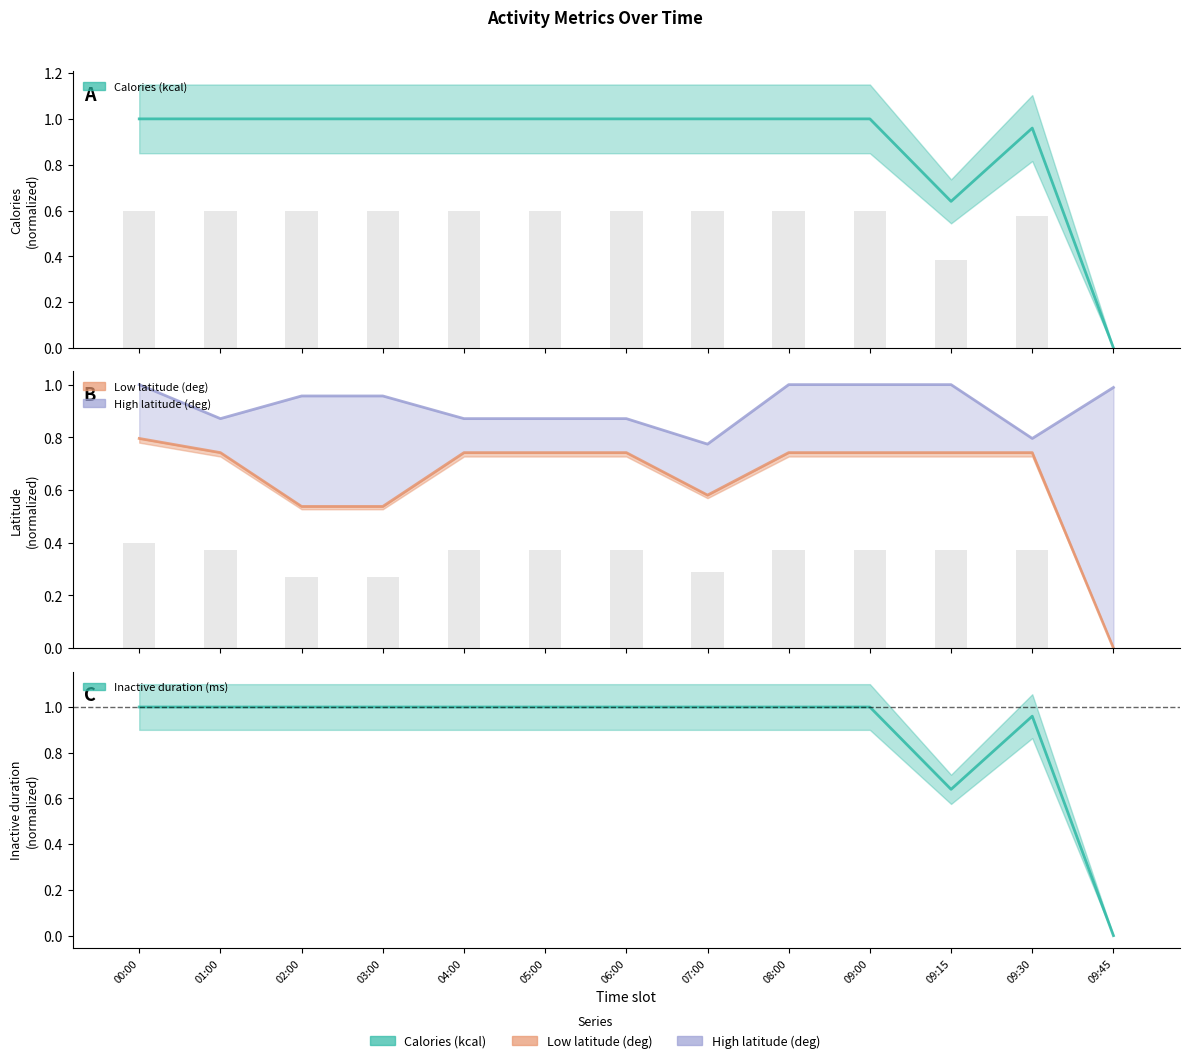

The value of Calories (kcal) at 01:00 is 1.0. True or false?

True